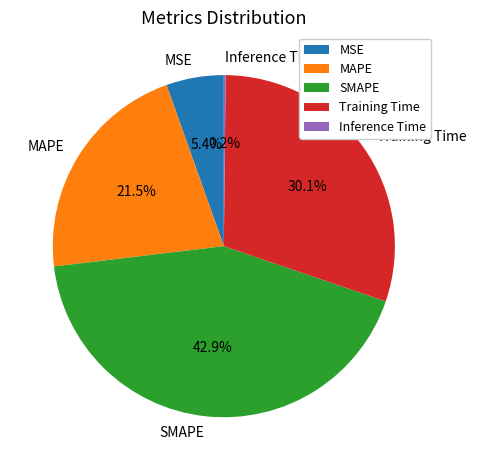

To the nearest percent, what is the average slice percentage?

20%